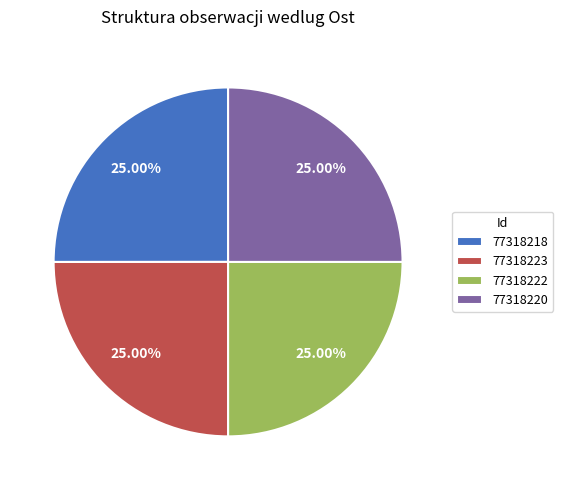

The 77318222 slice represents 19% of the pie. True or false?

False